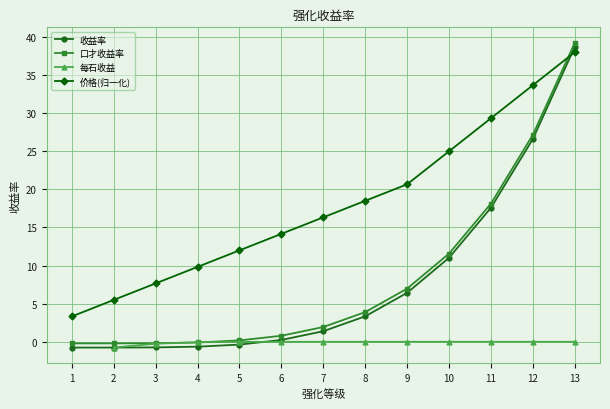

How many lines are shown in the chart?

4